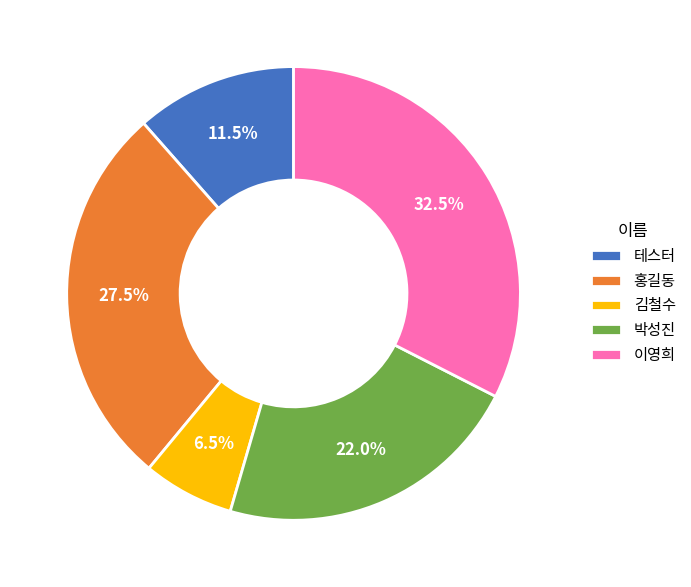

What portion of the pie excludes 김철수?

93.5%